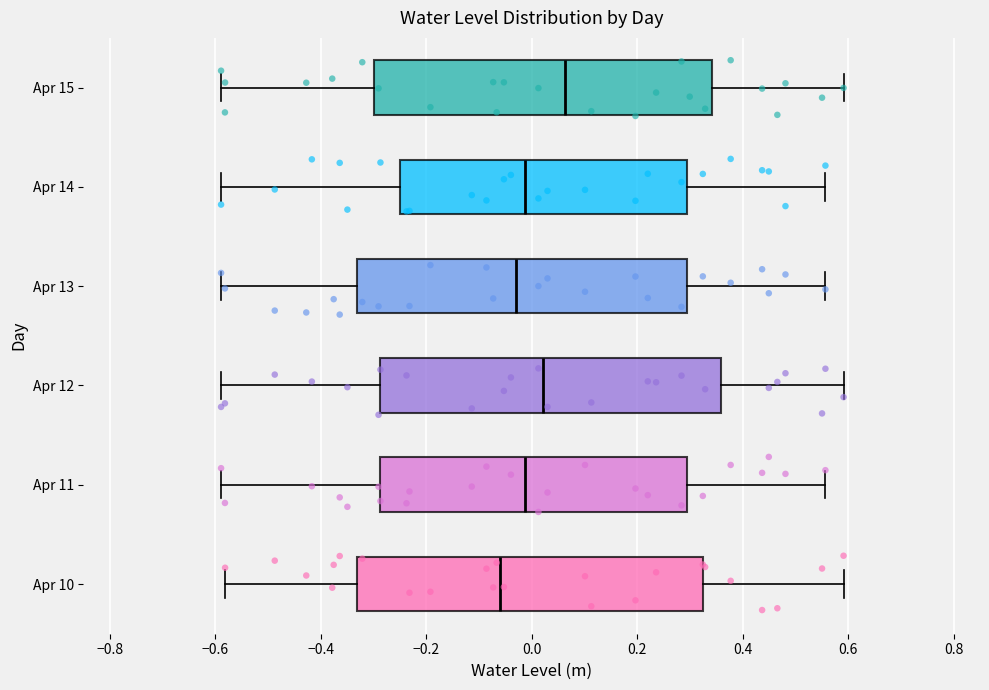

Reading bottom to top, transcribe this box plot: for each box, give where its median line is, the range the box spans, and where its two whiskers end, as read against the x-axis. The values are not printed on the chart, so give them approximately, as read against the axis.

Apr 10: median -0.06, box -0.34 to 0.32, whiskers -0.58 to 0.60
Apr 11: median -0.02, box -0.28 to 0.30, whiskers -0.58 to 0.56
Apr 12: median 0.02, box -0.28 to 0.36, whiskers -0.58 to 0.60
Apr 13: median -0.04, box -0.34 to 0.30, whiskers -0.58 to 0.56
Apr 14: median -0.02, box -0.24 to 0.30, whiskers -0.58 to 0.56
Apr 15: median 0.06, box -0.30 to 0.34, whiskers -0.58 to 0.60